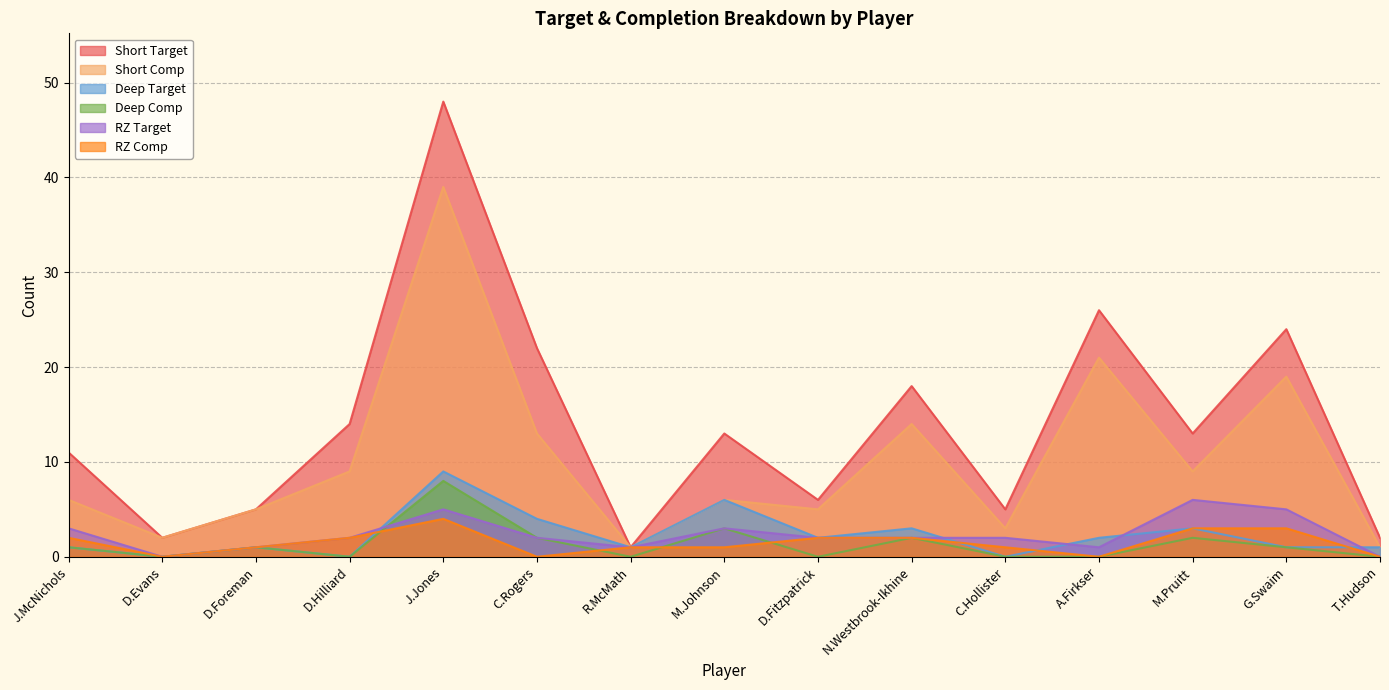

List the series in order of their peak value, highest first.

Short Target, Short Comp, Deep Target, Deep Comp, RZ Target, RZ Comp